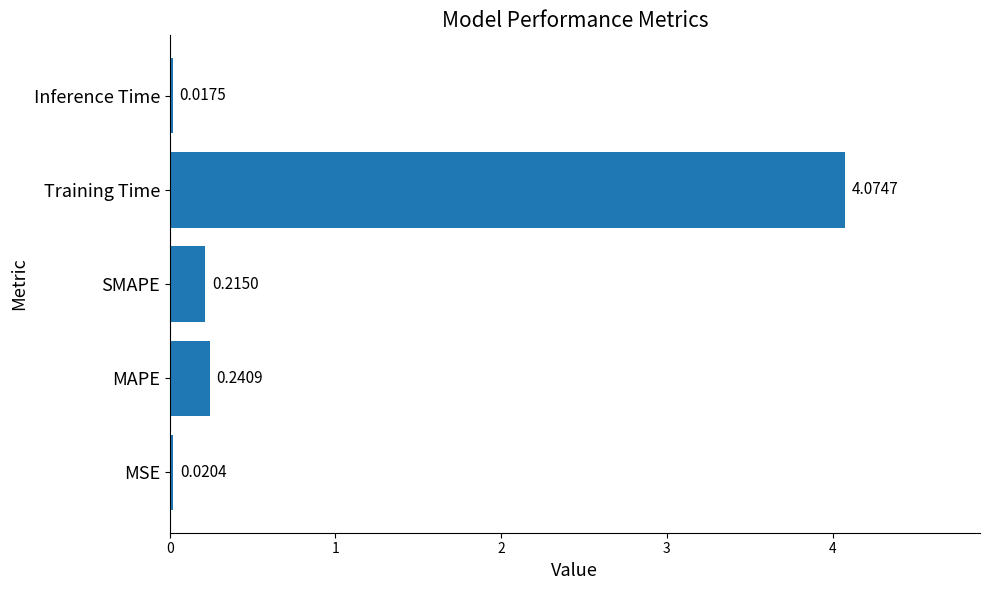

List the labels in order of value, smallest first.

Inference Time, MSE, SMAPE, MAPE, Training Time